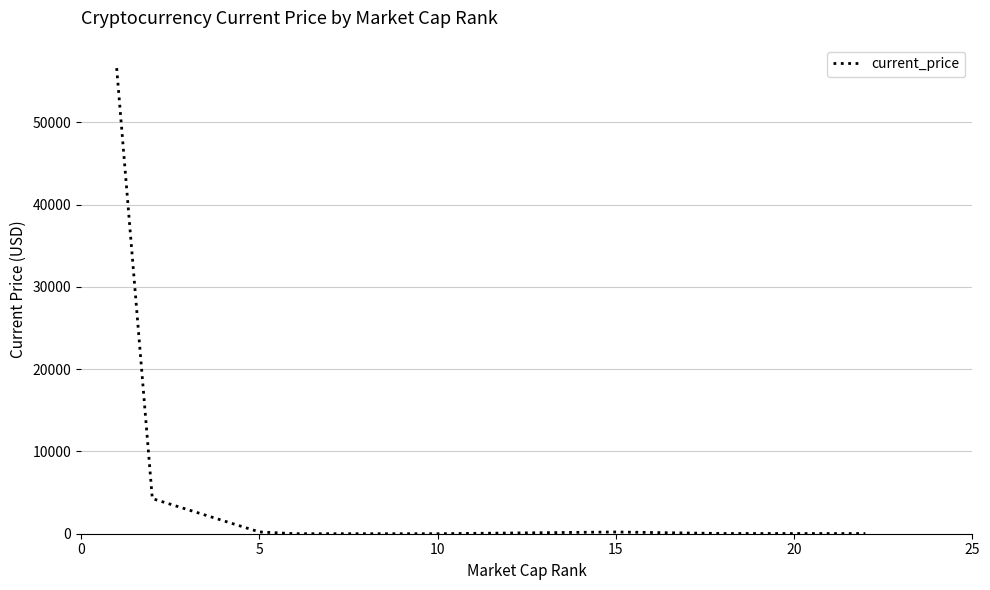

True or false: there are more than 0 points higher than both neighbors.

True